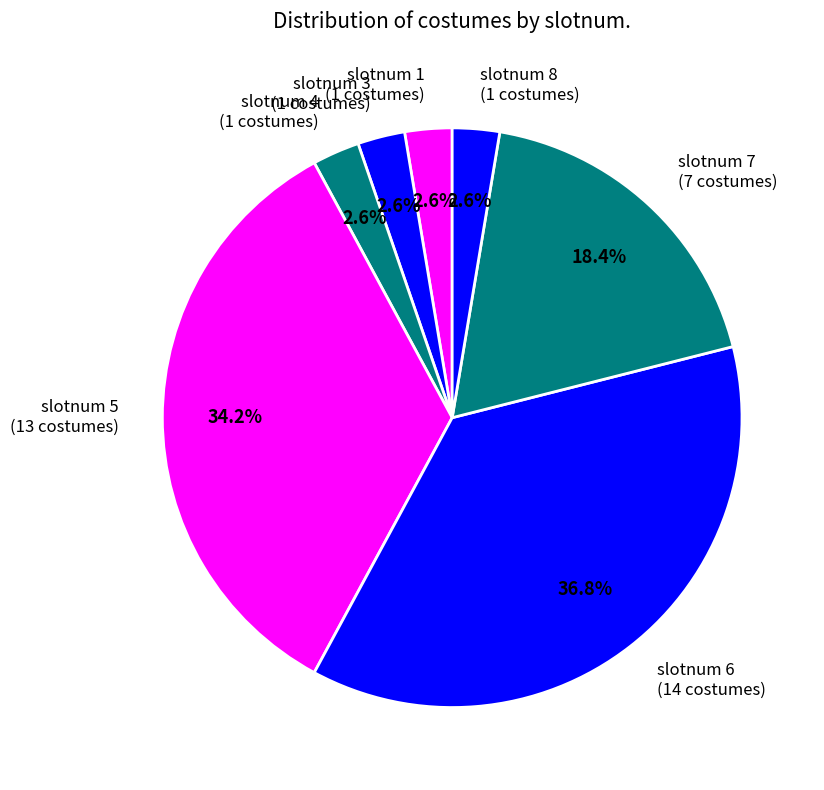

Count the number of slices in the pie.

7